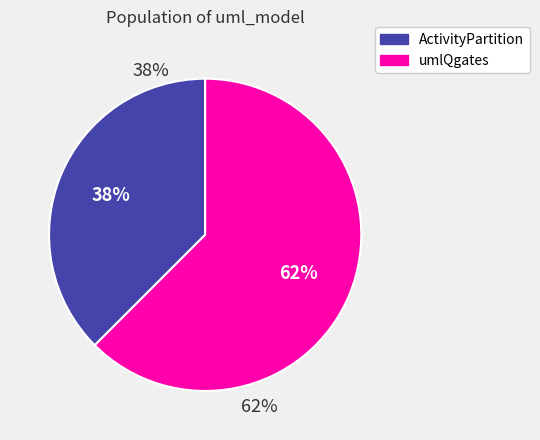

Approximately how many times larger is the value at ActivityPartition compared to umlQgates?

0.6